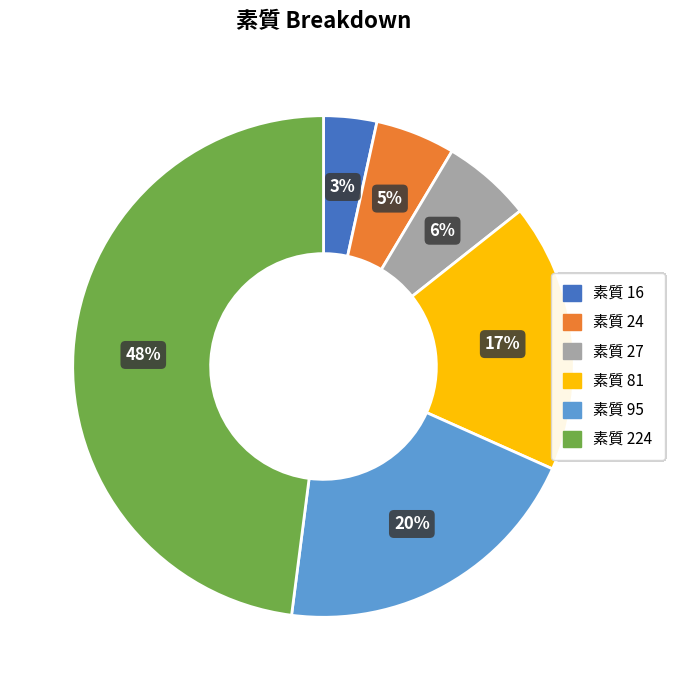

To the nearest percent, what percentage of the pie is 素質 81?

17%